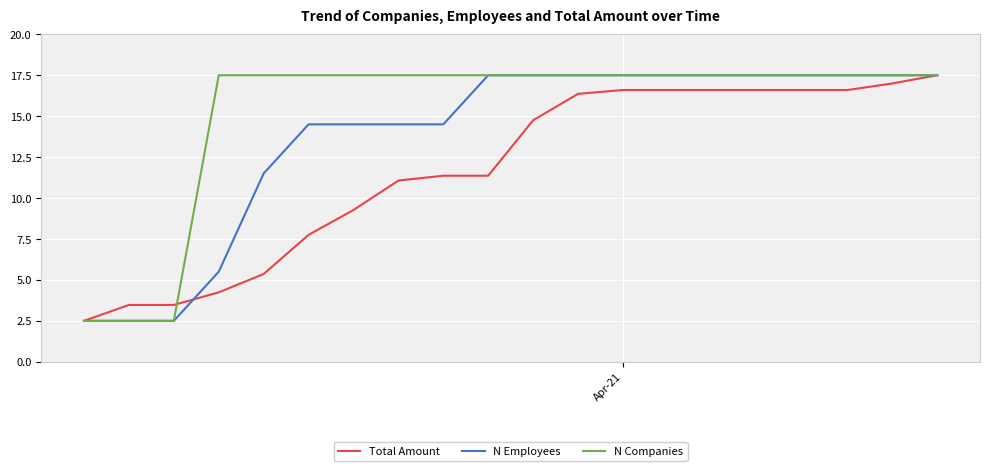

List the series in order of their overall mean, lowest first.

Total Amount, N Employees, N Companies